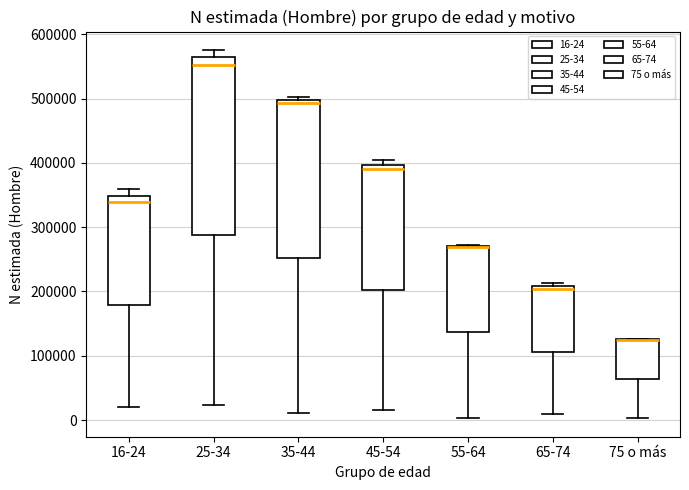

Reading left to right, read every box against the y-axis: the position of its median line, the range the box covers, and the ends of its whiskers. The values are not printed on the chart, so give them approximately, as read against the axis.

16-24: median 340000, box 180000 to 350000, whiskers 20000 to 360000
25-34: median 550000, box 290000 to 560000, whiskers 20000 to 580000
35-44: median 490000, box 250000 to 500000, whiskers 10000 to 500000 (just above the box's upper edge)
45-54: median 390000, box 200000 to 400000, whiskers 10000 to 400000 (just above the box's upper edge)
55-64: median 270000 (drawn on the box's upper edge), box 140000 to 270000, whiskers 0 to 270000
65-74: median 200000, box 110000 to 210000, whiskers 10000 to 210000 (just above the box's upper edge)
75 o más: median 120000 (drawn on the box's upper edge), box 60000 to 130000, whiskers 0 to 130000